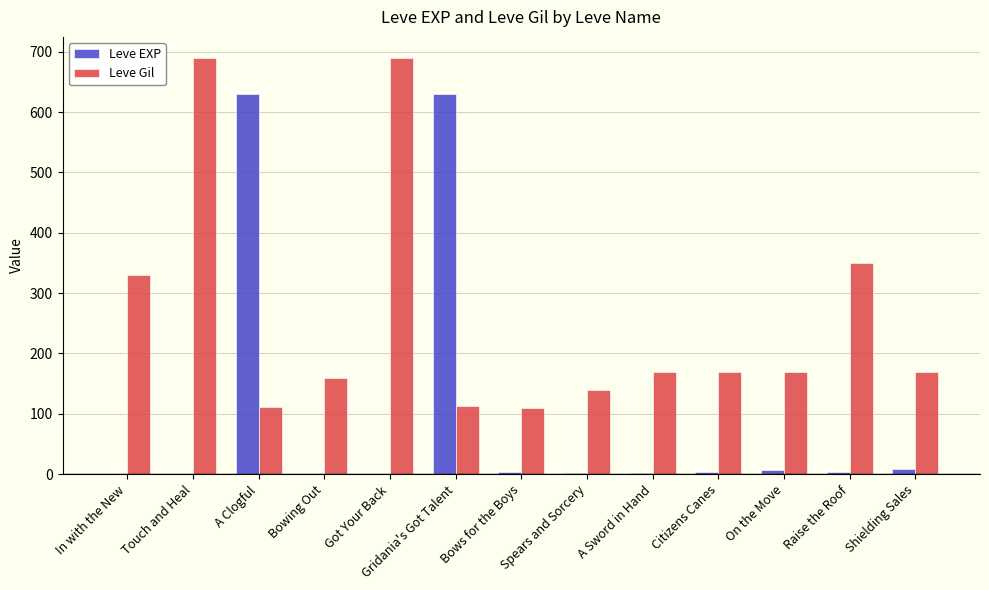

Count the number of data series in this chart.

2